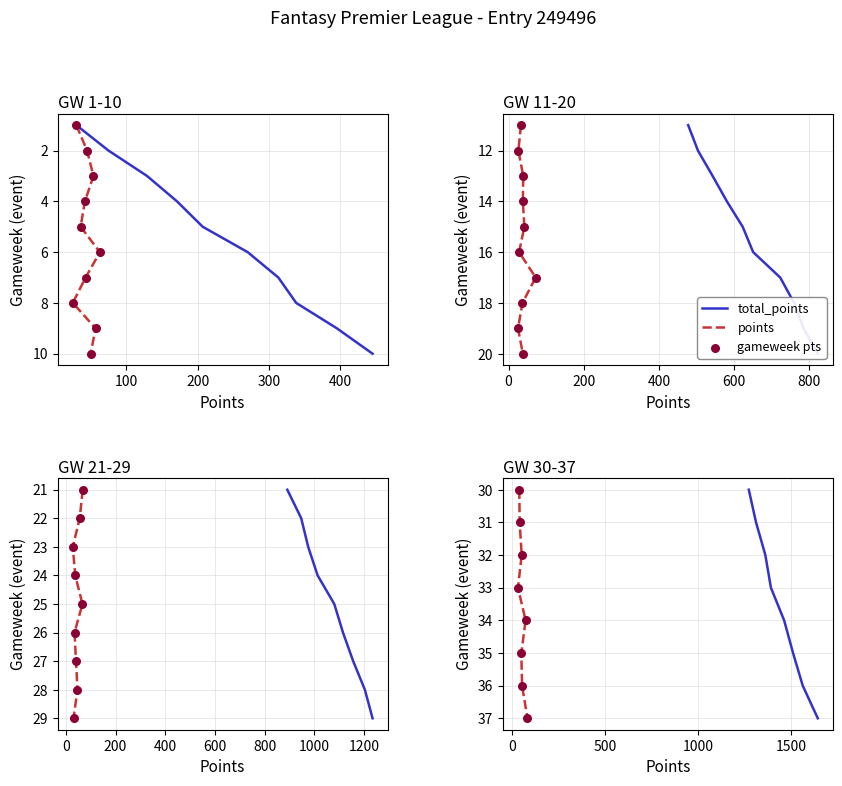

Which series reaches the minimum Y coordinate?

total_points